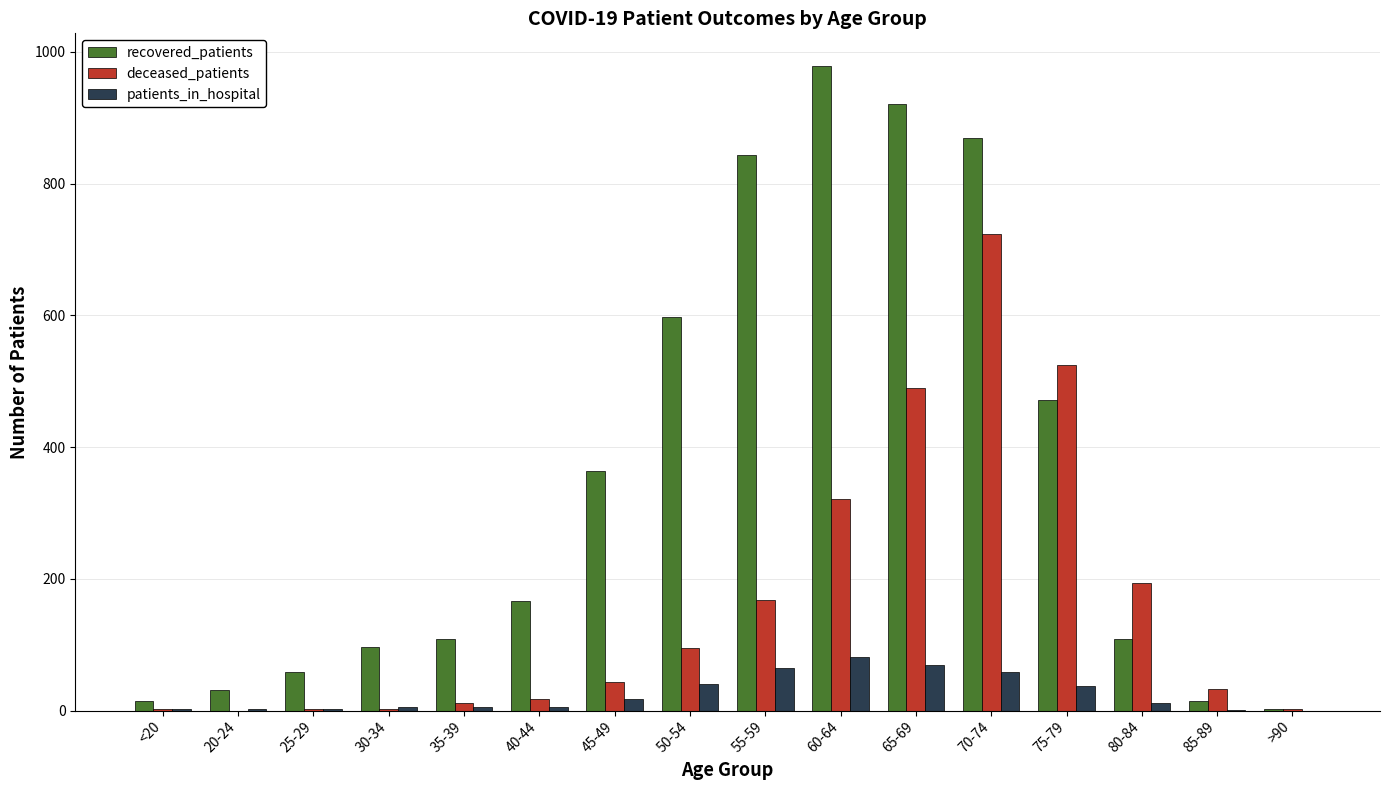

At which category is the sum across all series the highest?

70-74